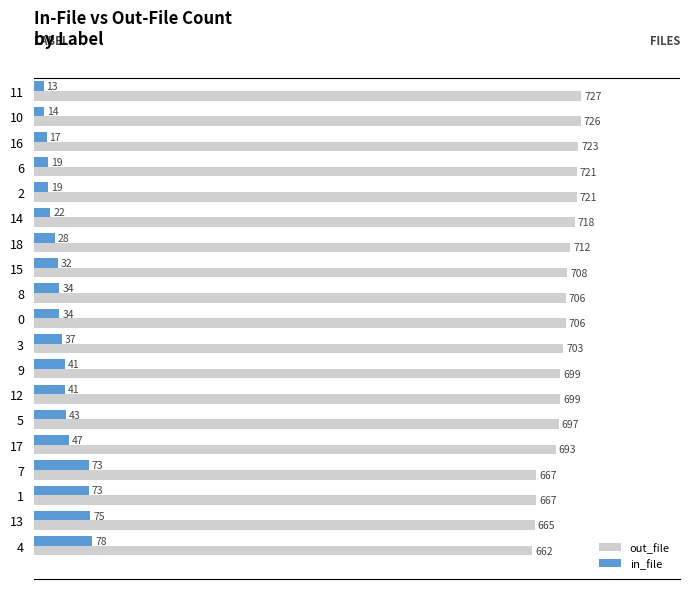

What is the approximate value of out_file at 18, to the nearest 5?

710